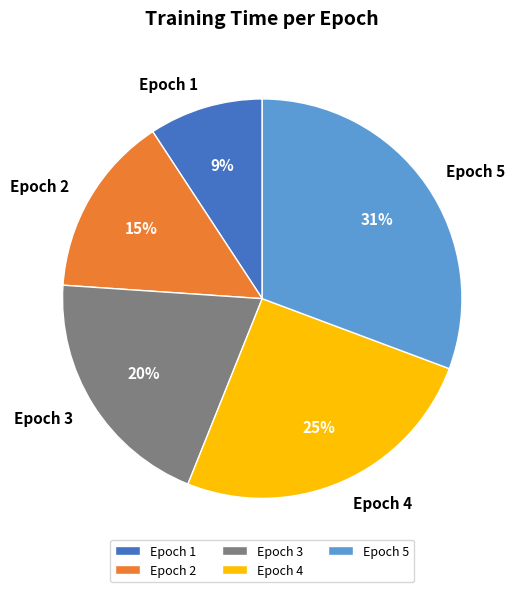

How many segments does this pie chart have?

5